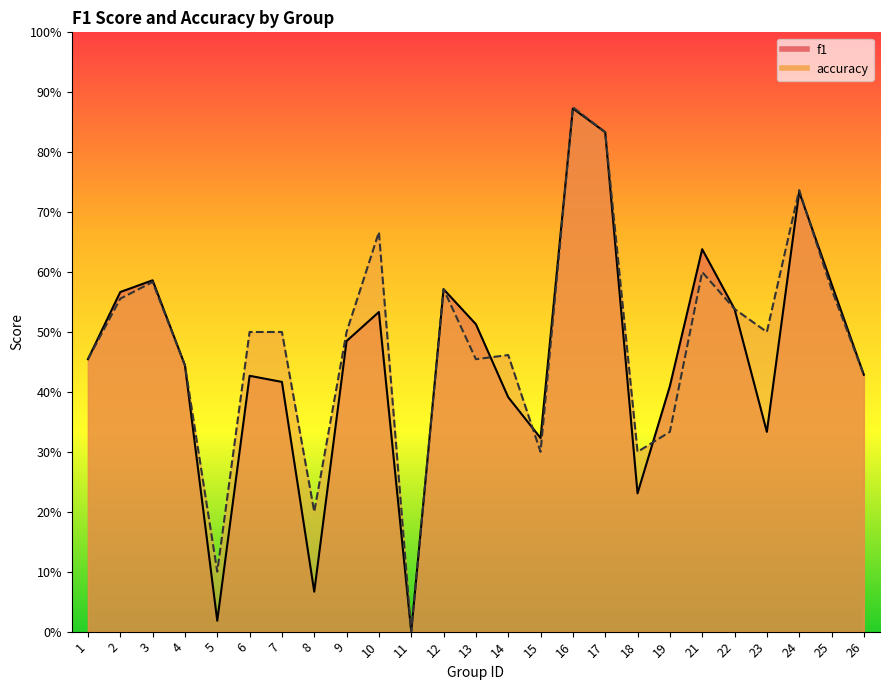

Reading right to left, list all the values displayed in this chart.

f1: 26=0.4	25=0.6	24=0.7	23=0.3	22=0.5	21=0.6	19=0.4	18=0.2	17=0.8	16=0.9	15=0.3	14=0.4	13=0.5	12=0.6	11=0.0	10=0.5	9=0.5	8=0.1	7=0.4	6=0.4	5=0.0	4=0.4	3=0.6	2=0.6	1=0.5
accuracy: 26=0.4	25=0.6	24=0.7	23=0.5	22=0.5	21=0.6	19=0.3	18=0.3	17=0.8	16=0.9	15=0.3	14=0.5	13=0.5	12=0.6	11=0.0	10=0.7	9=0.5	8=0.2	7=0.5	6=0.5	5=0.1	4=0.4	3=0.6	2=0.6	1=0.5